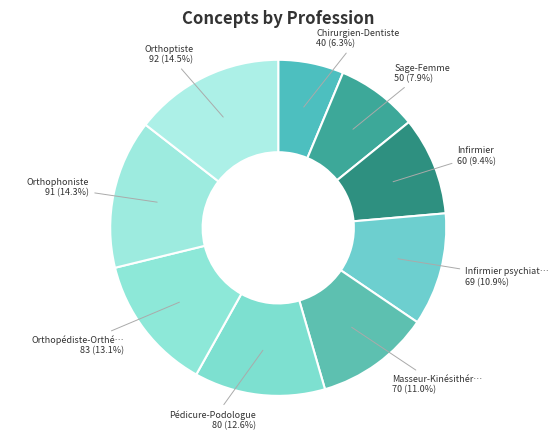

Count the number of slices in the pie.

9